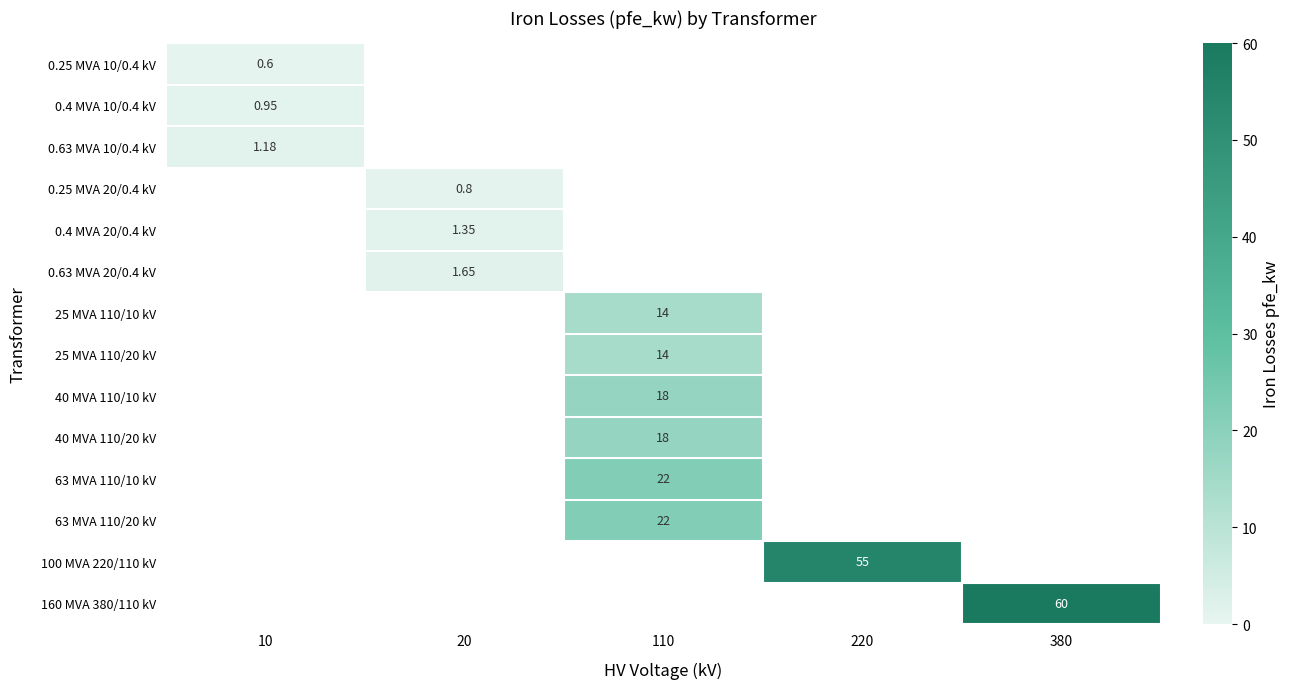

List the series in order of their overall mean, lowest first.

0.25 MVA 10/0.4 kV, 0.4 MVA 10/0.4 kV, 0.63 MVA 10/0.4 kV, 0.25 MVA 20/0.4 kV, 0.4 MVA 20/0.4 kV, 0.63 MVA 20/0.4 kV, 25 MVA 110/10 kV, 25 MVA 110/20 kV, 40 MVA 110/10 kV, 40 MVA 110/20 kV, 63 MVA 110/10 kV, 63 MVA 110/20 kV, 100 MVA 220/110 kV, 160 MVA 380/110 kV